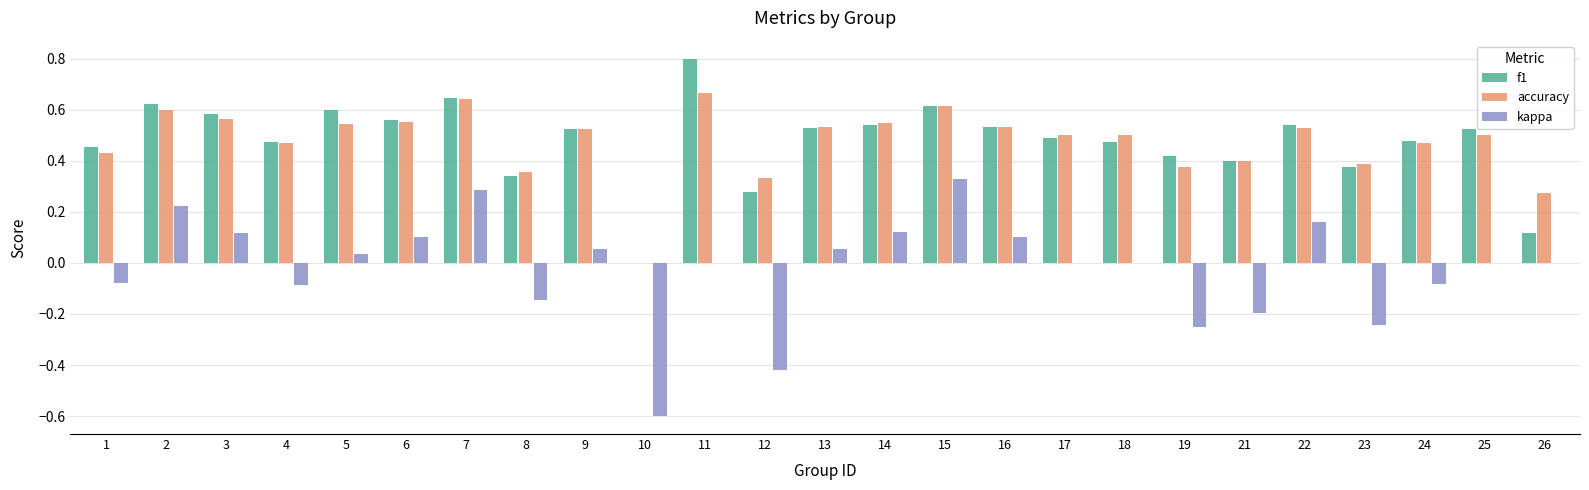

What are all the series names shown in the legend?

f1, accuracy, kappa